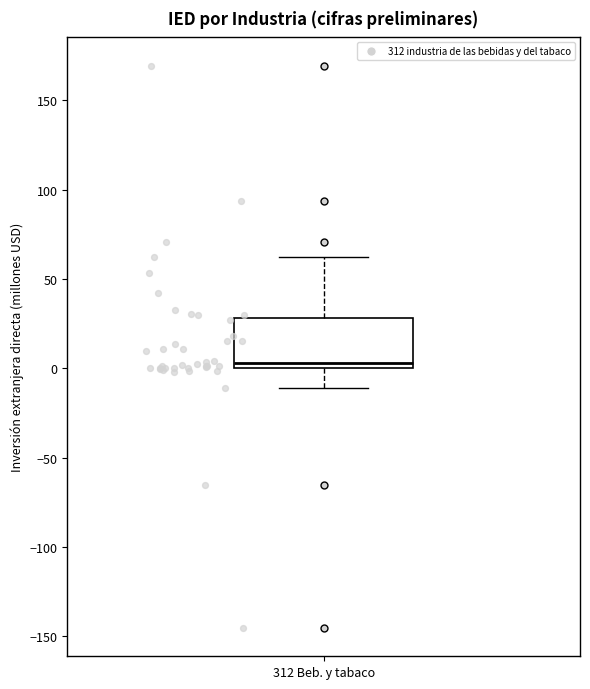

Where is the upper edge of the box for 312 Beb. y tabaco on the y-axis? The values are not printed on the chart, so give them approximately, as read against the axis.

30